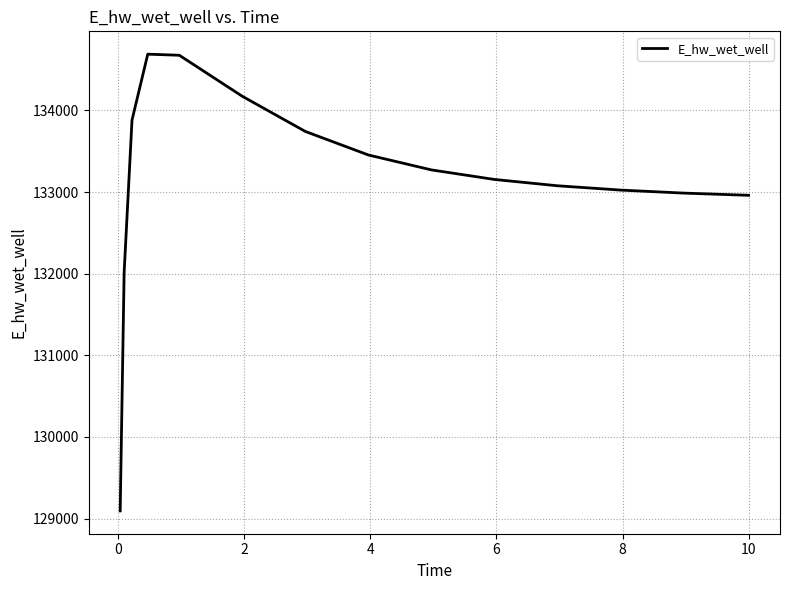

What is the minimum value shown in the chart?

129093.3